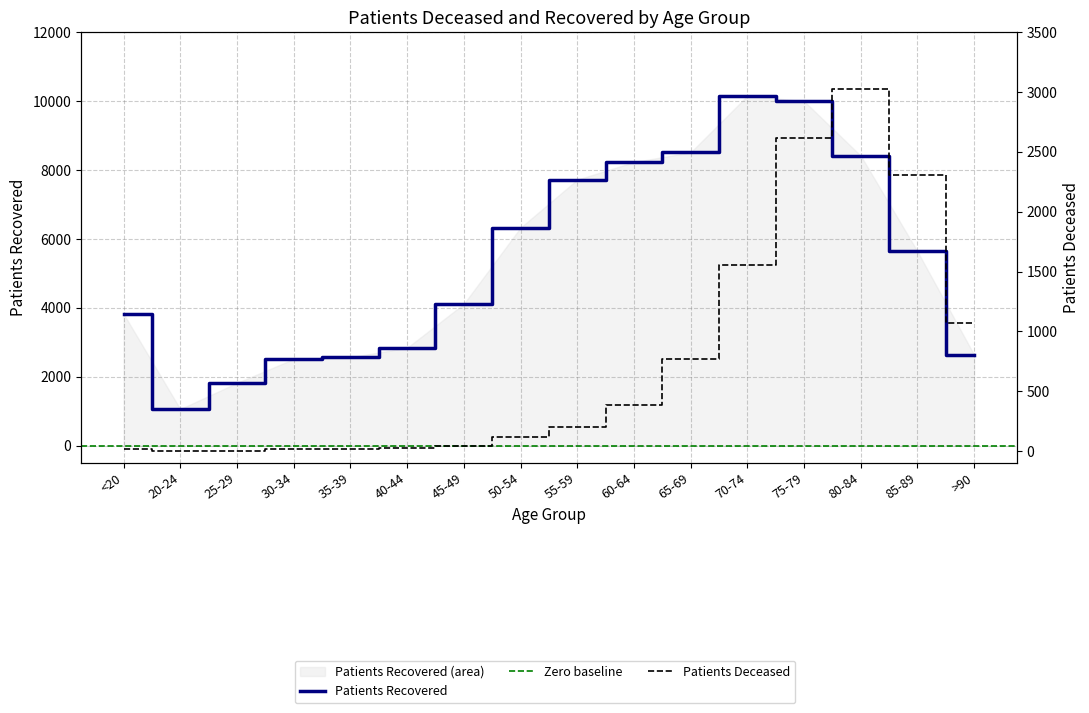

How many lines are shown in the chart?

2